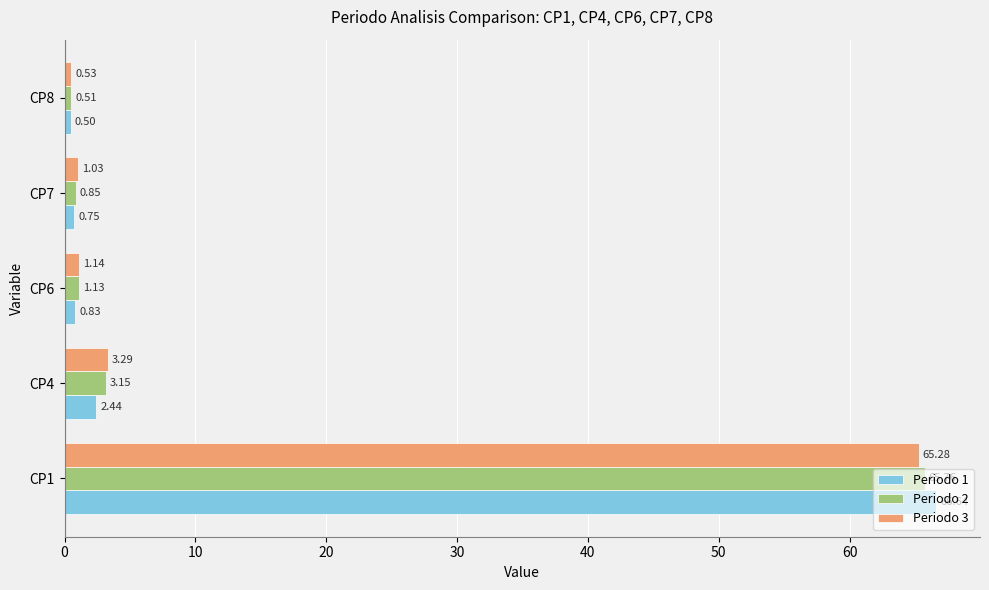

Which series has the largest total across all categories?

Periodo 2